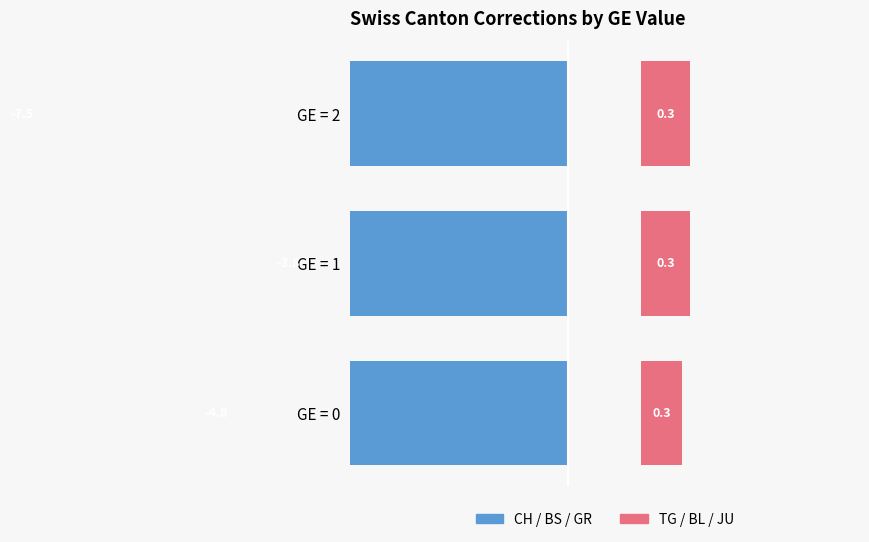

The CH / BS / GR series shows -7.5 at GE = 2. True or false?

True